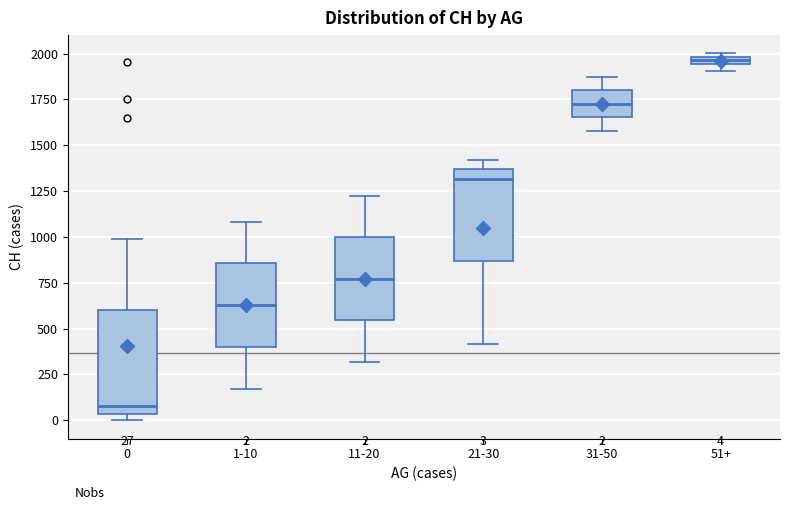

Which box's median line is the highest?

51+